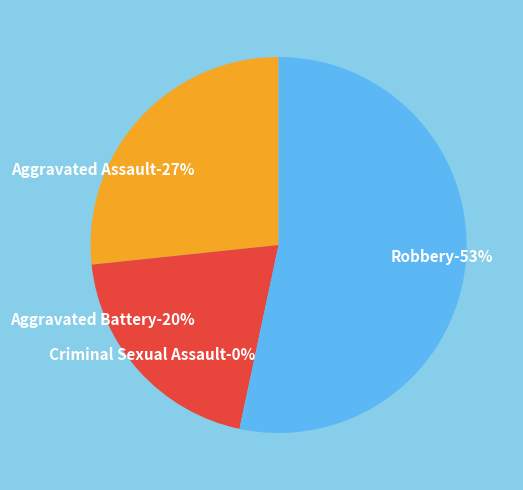

True or false: Aggravated Battery accounts for 33% of the total.

False